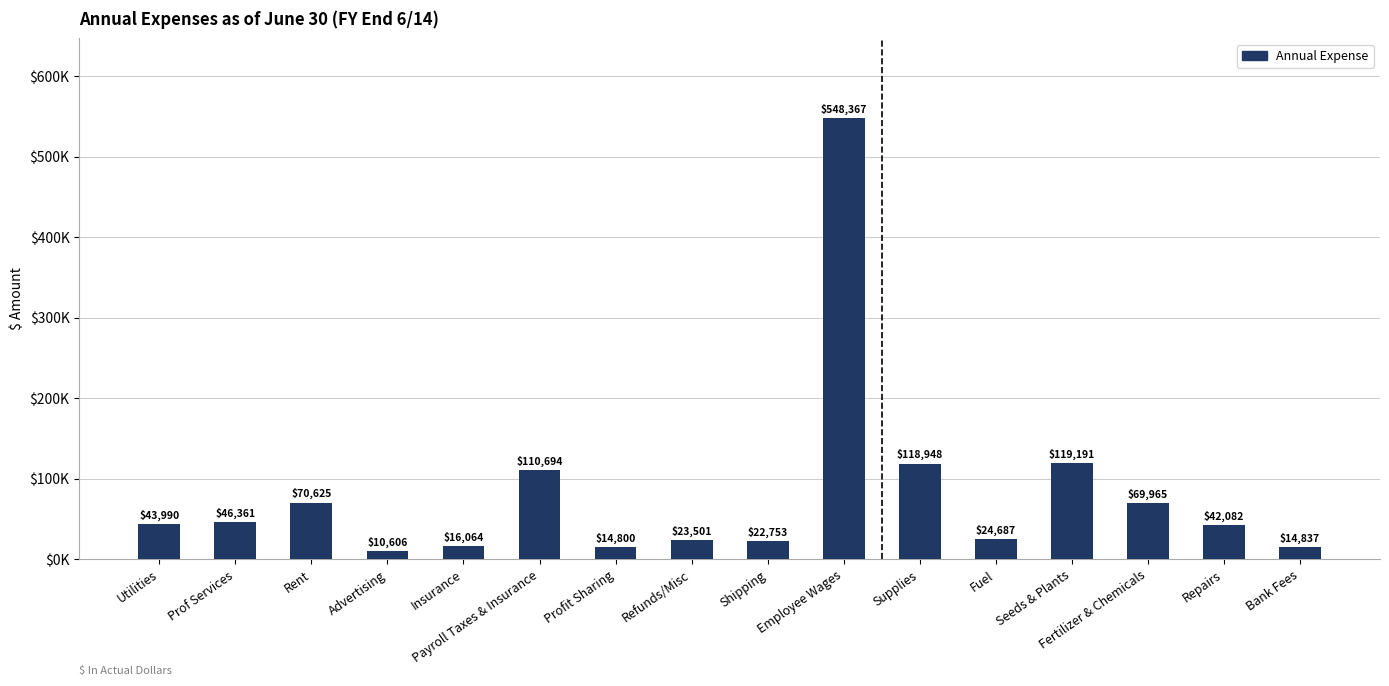

The chart shows a value of 22753.4 at Shipping. True or false?

True